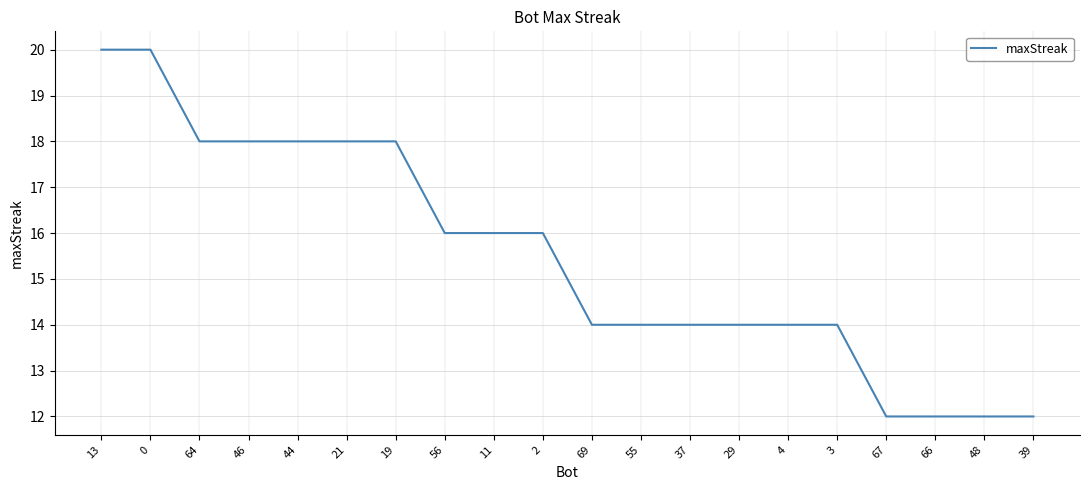

Does the chart have visible grid lines?

Yes